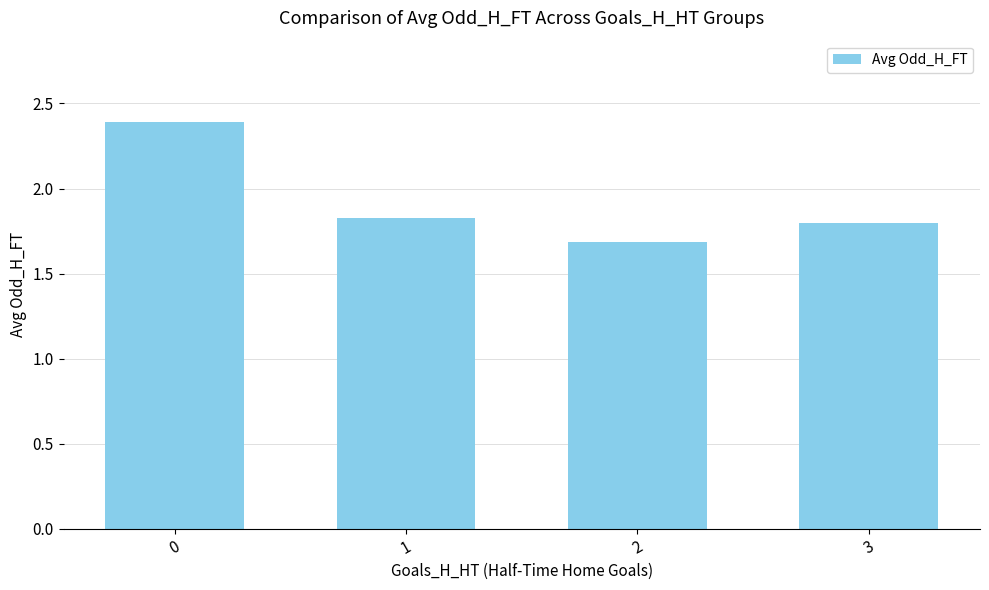

Reading right to left, transcribe all the data shown in this chart.

1.8	1.7	1.8	2.4